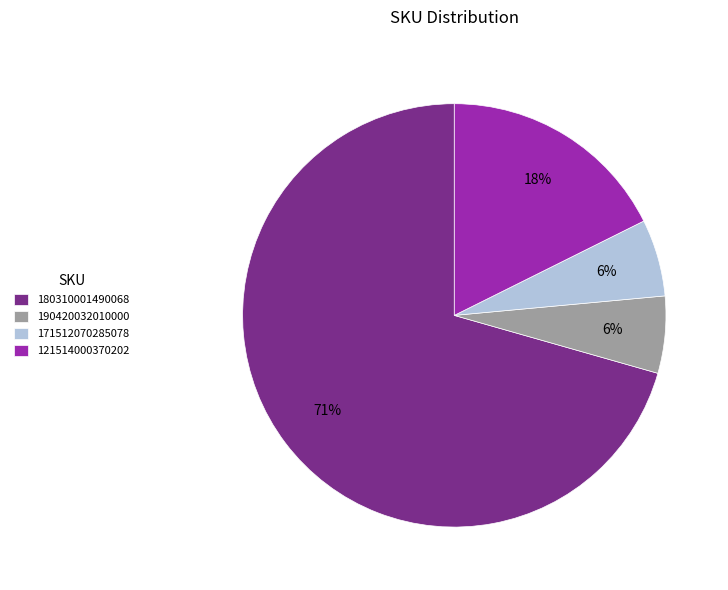

True or false: 121514000370202 accounts for 18% of the total.

True